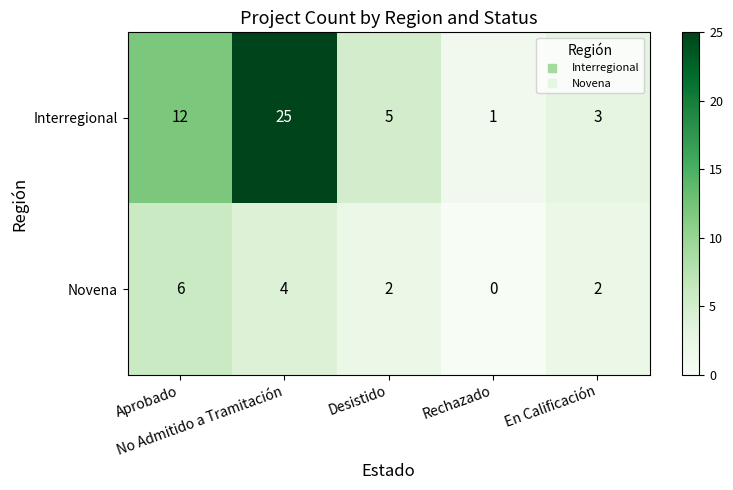

What is the highest value of the Interregional series?

25